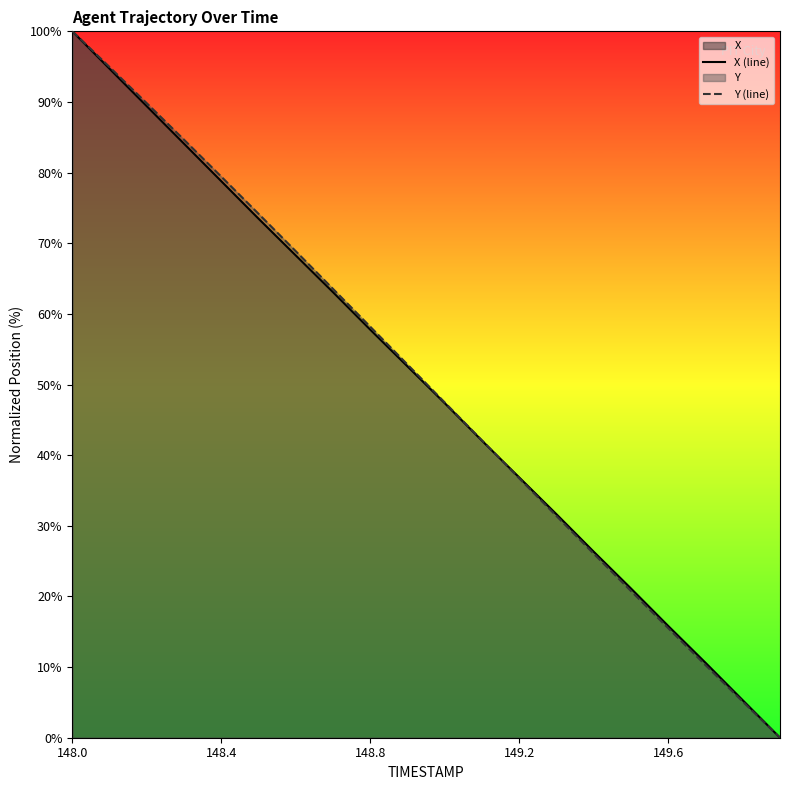

The Y (line) series shows 42.1 at 11. True or false?

True